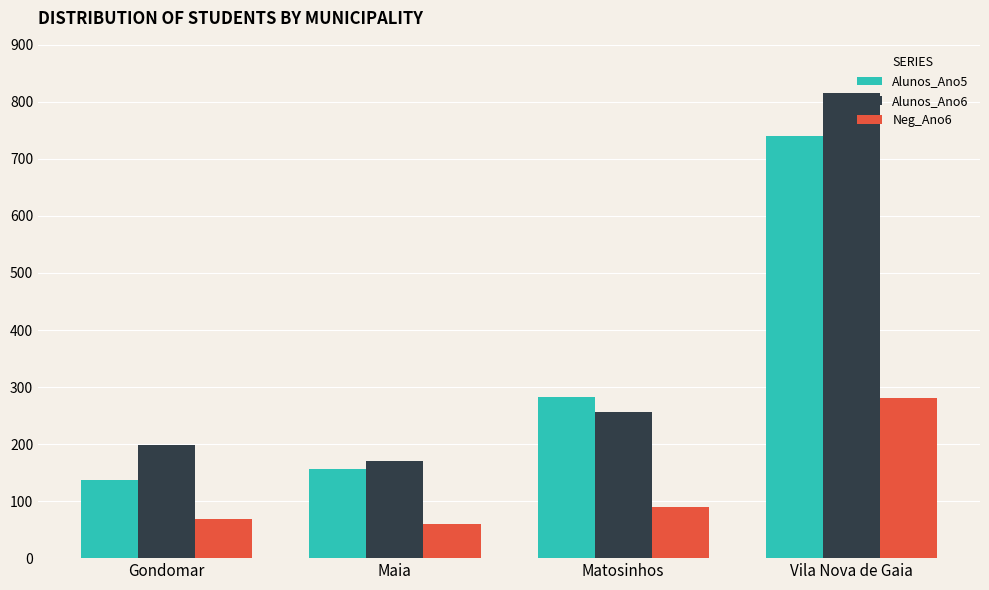

What is the difference between the highest and lowest values at Maia?

111